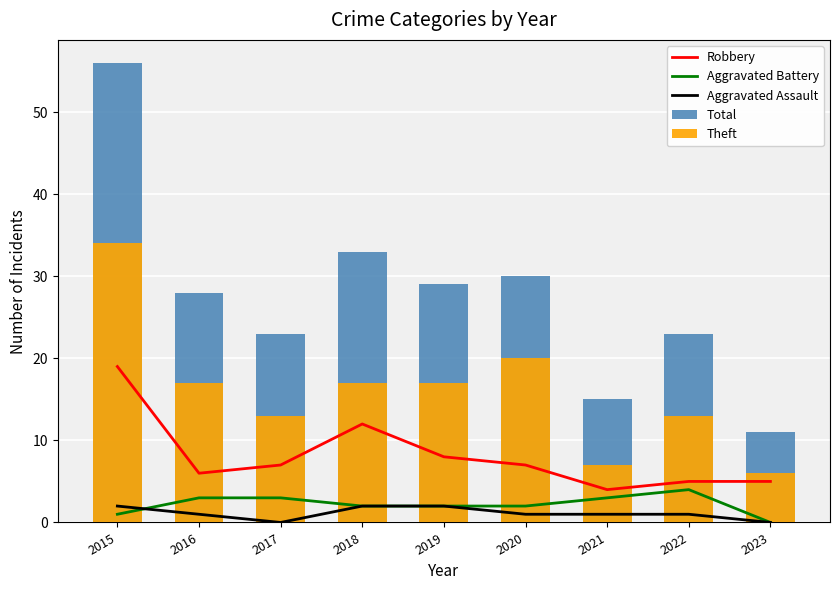

Which series has the largest total across all categories?

Total